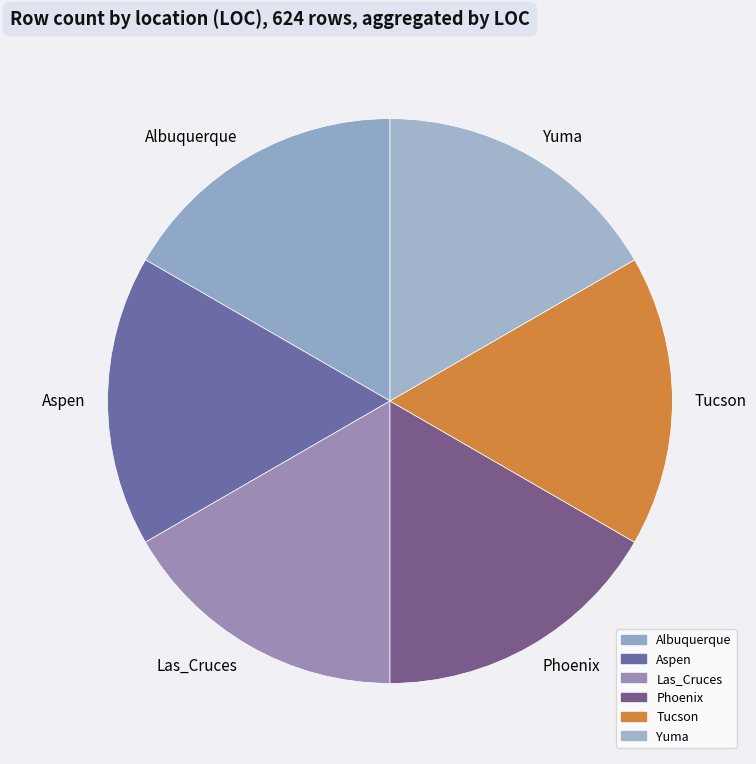

Combined, do Phoenix and Las_Cruces account for over 50%?

No